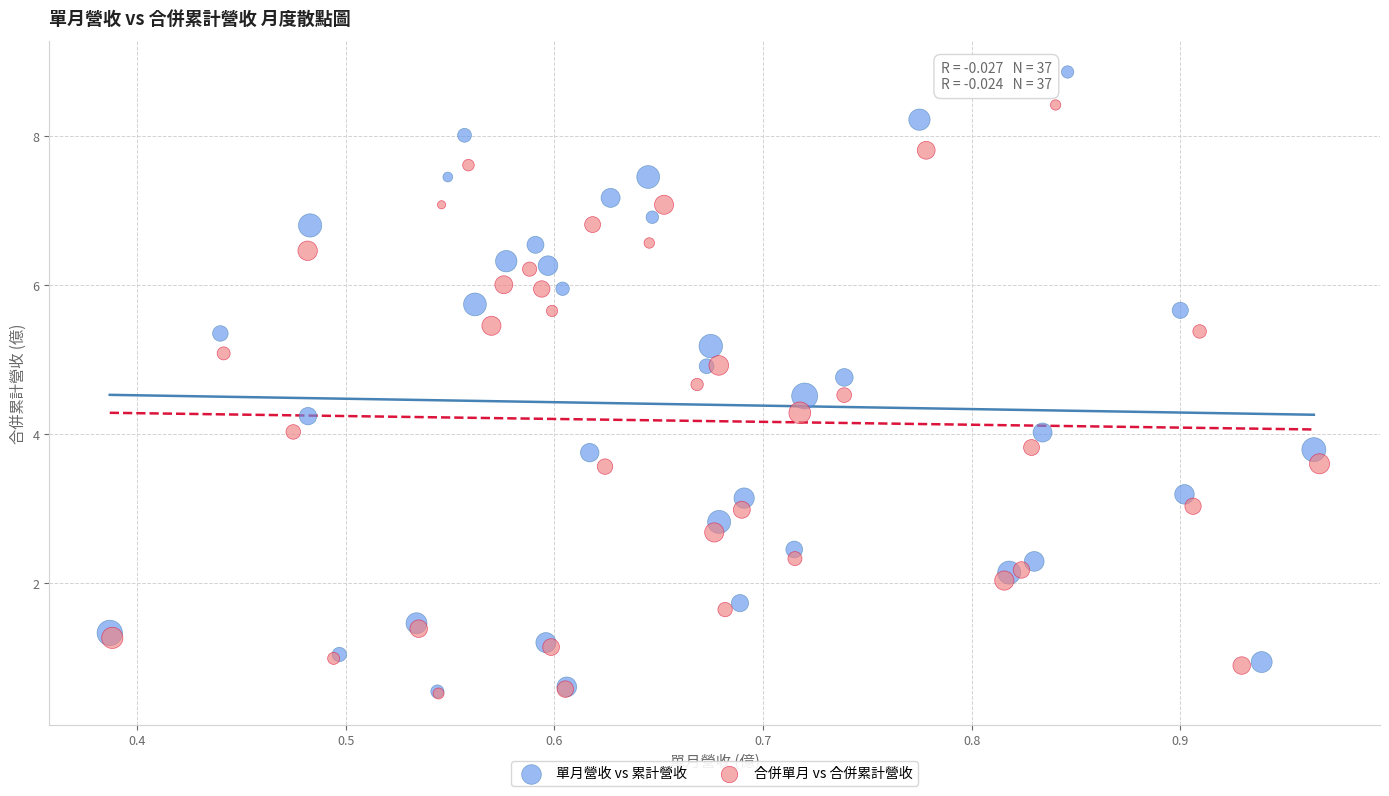

Which series contains the highest Y value?

單月營收 vs 累計營收